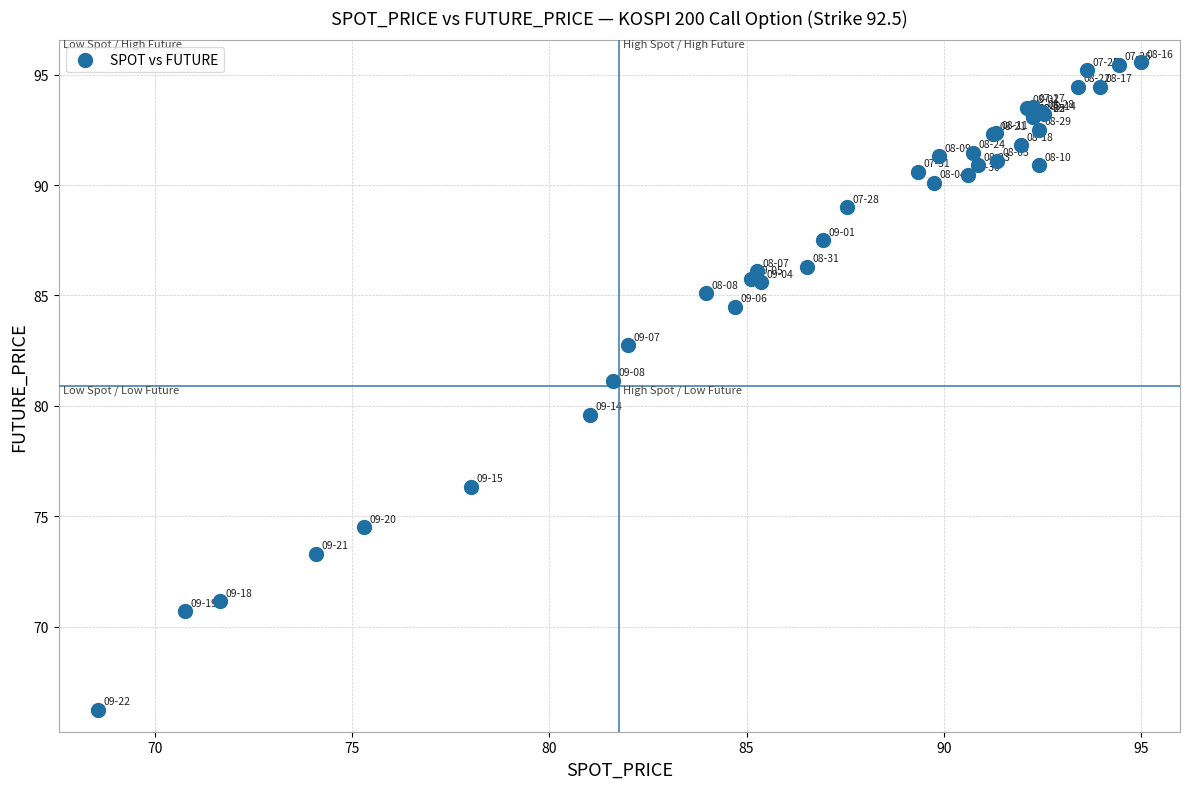

What Y value in the scatter plot is closest to 80?

79.6